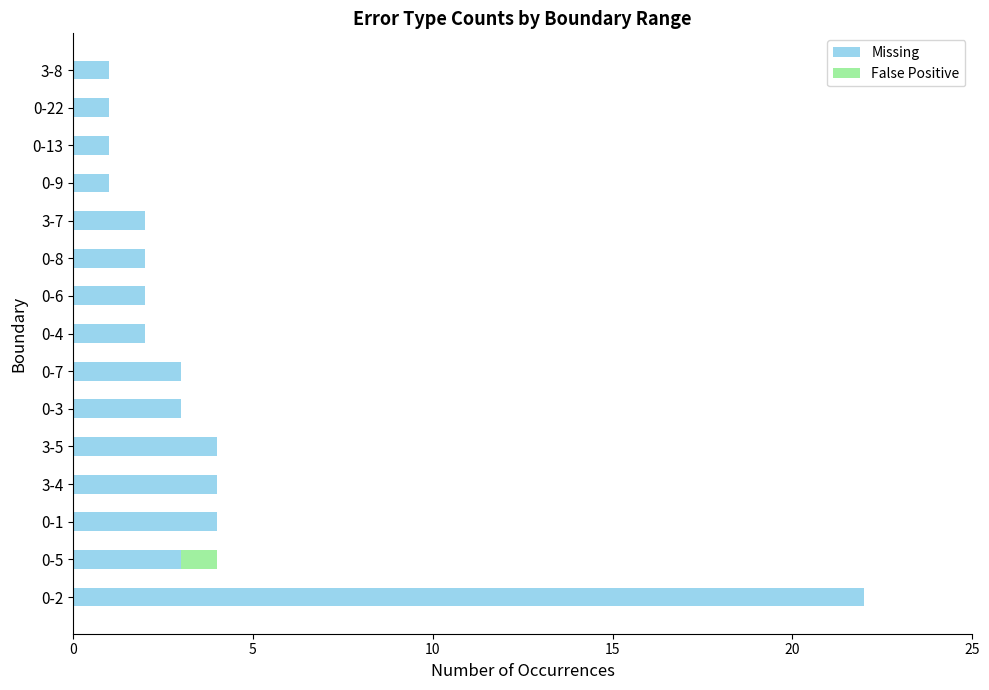

Count the number of categories in the chart.

15